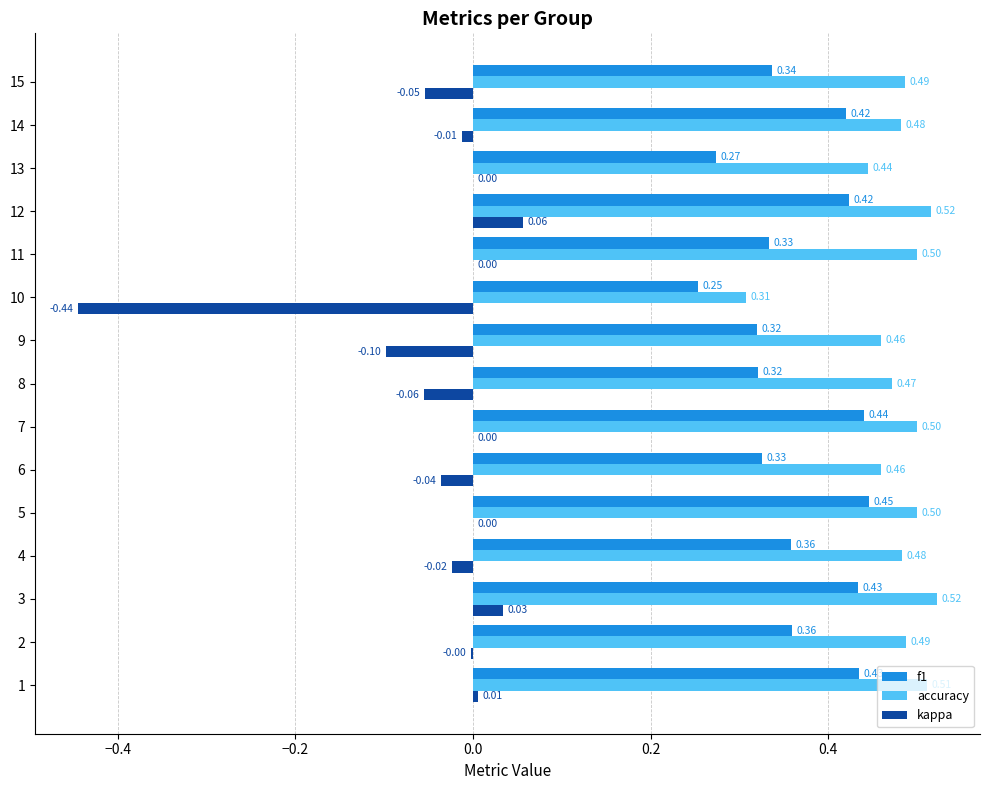

What is the sum of all accuracy values?

7.1